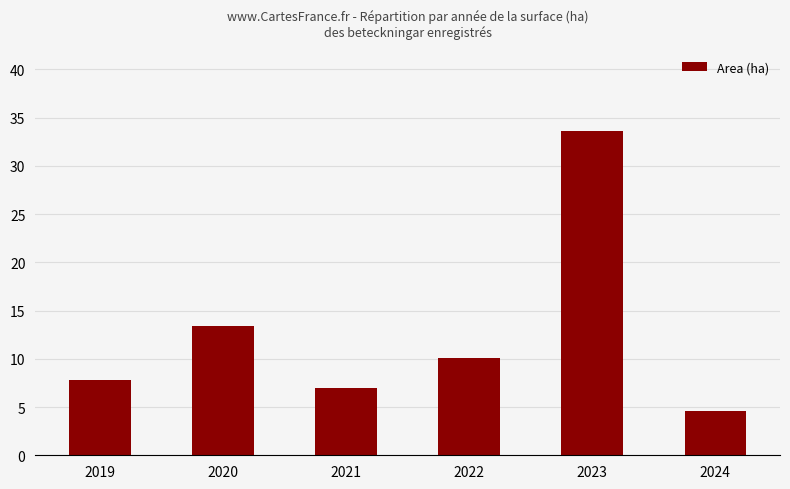

Rank the categories by value from lowest to highest.

2024, 2021, 2019, 2022, 2020, 2023